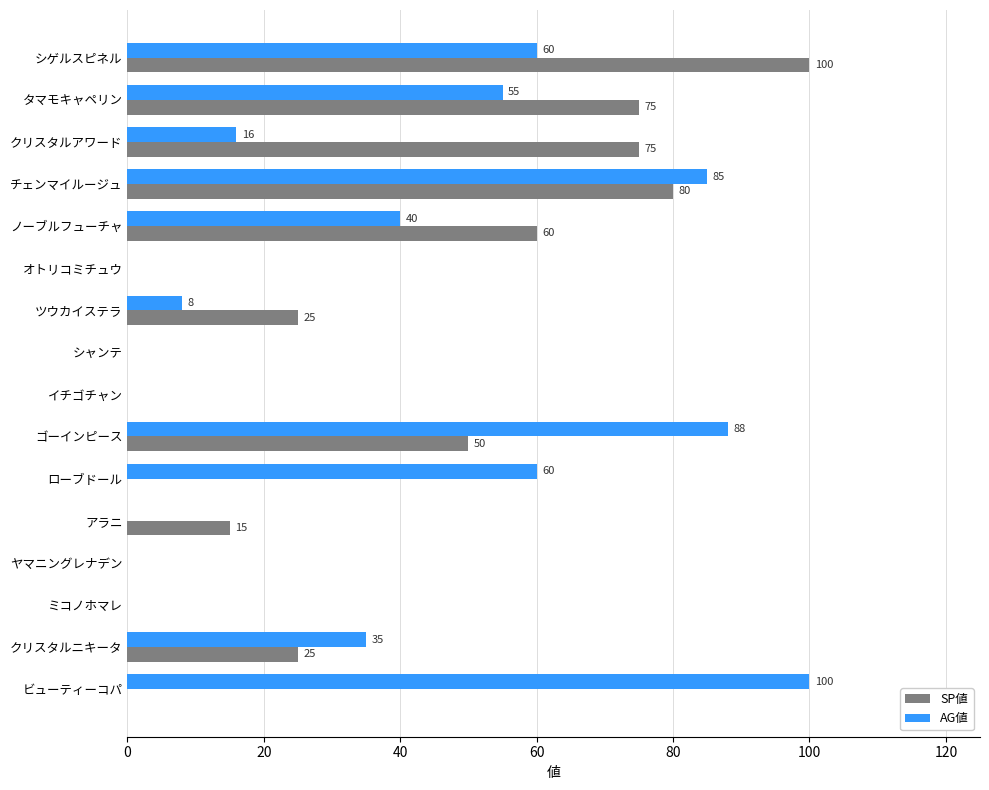

Where is AG値 nearest to the value 50?

タマモキャペリン